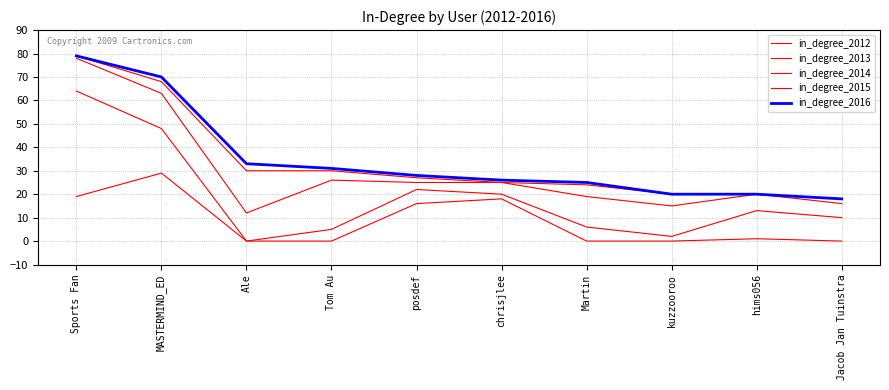

The in_degree_2015 series shows 25 at chrisjlee. True or false?

True